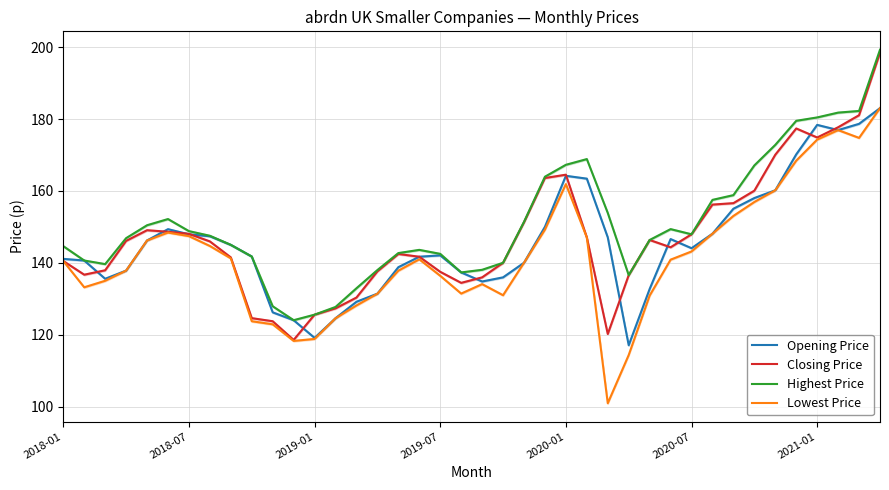

What is the maximum value for Lowest Price?

183.0